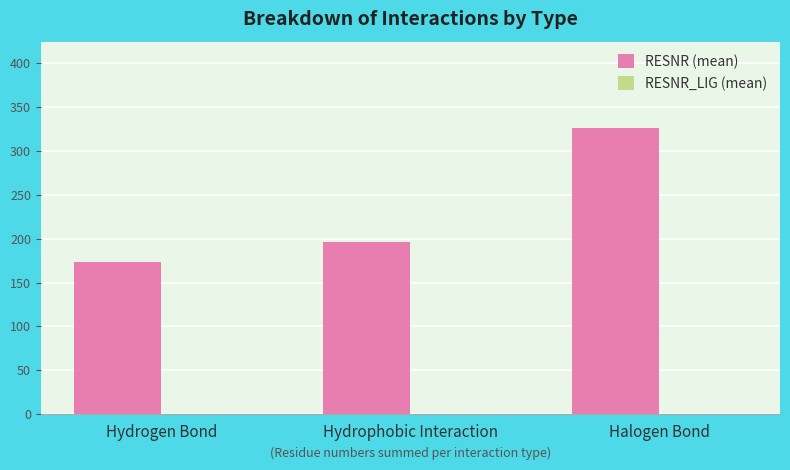

What is the total value across all series at Halogen Bond?

327.0